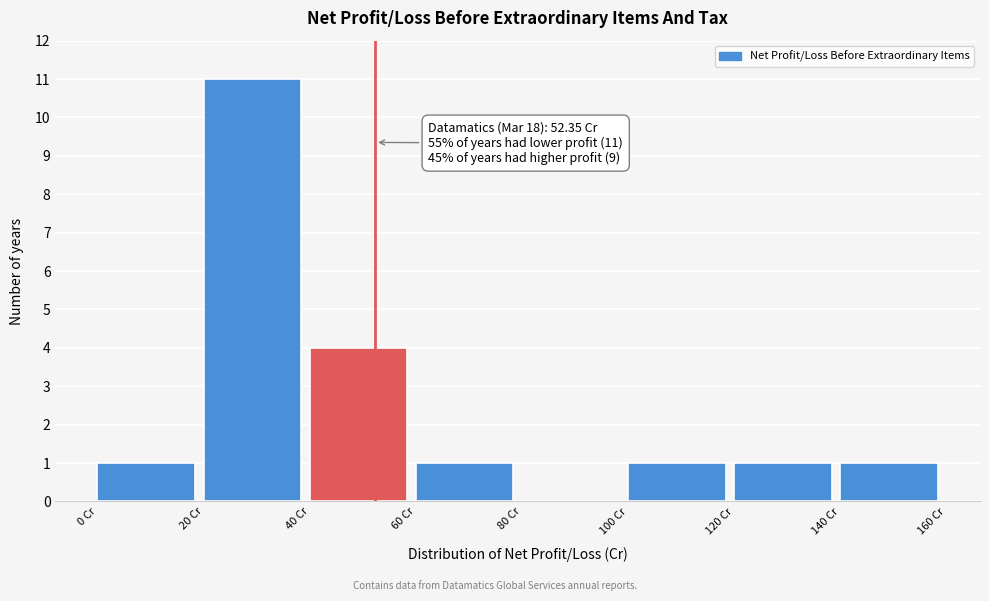

Over which range of the x-axis is the bar tallest?

20 to 40